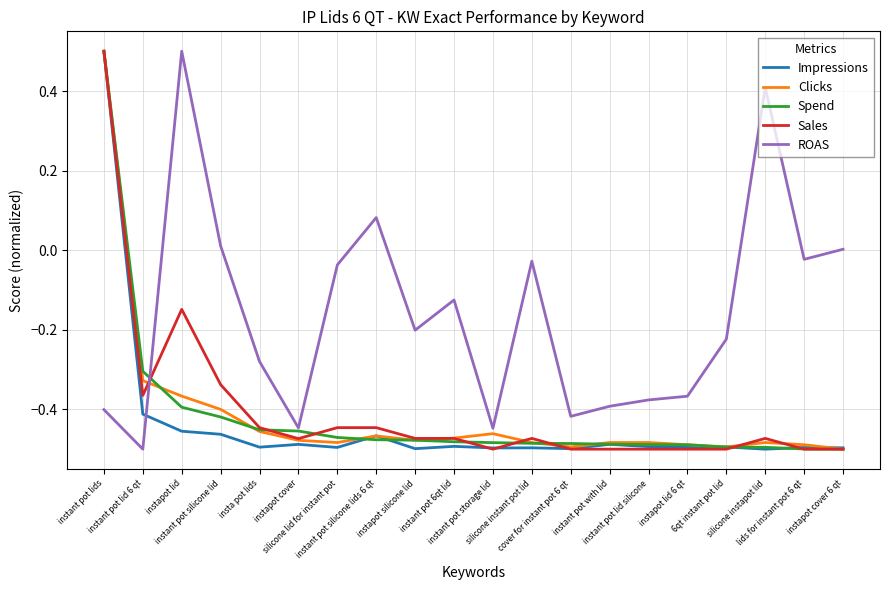

The Sales series shows -0.3 at cover for instant pot 6 qt. True or false?

False